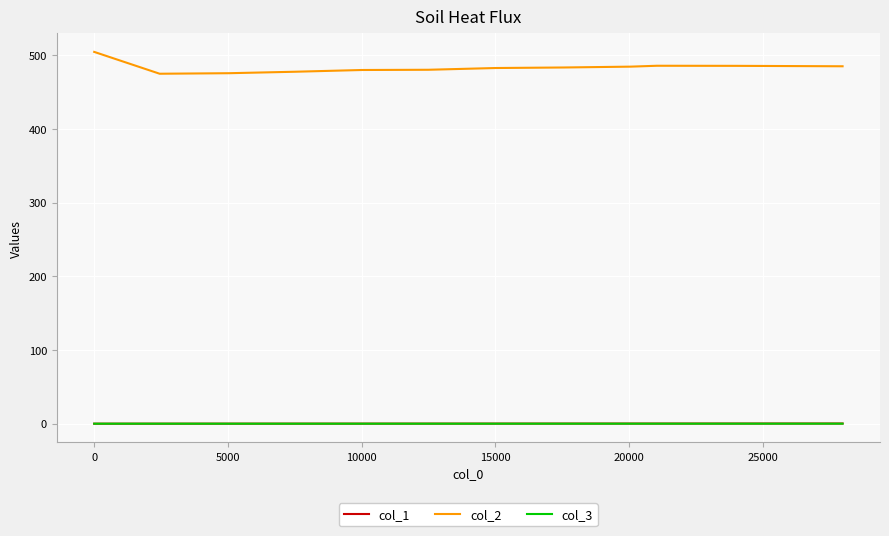

True or false: col_1 and col_2 cross at least once.

False